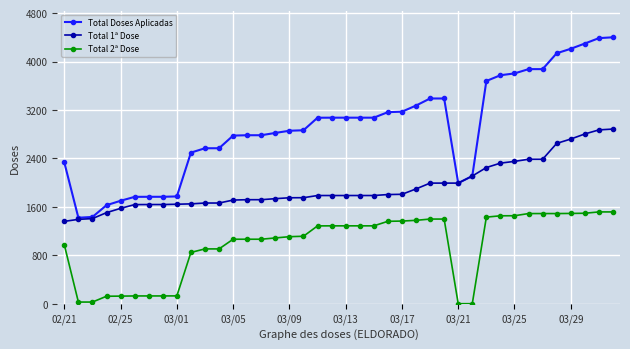

List the series in order of their peak value, highest first.

Total Doses Aplicadas, Total 1ª Dose, Total 2ª Dose